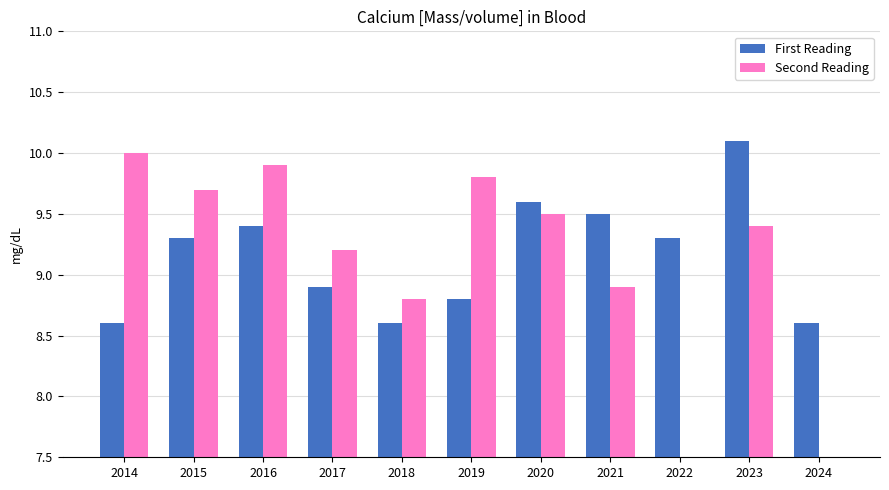

At which label does Second Reading first exceed 9?

2014